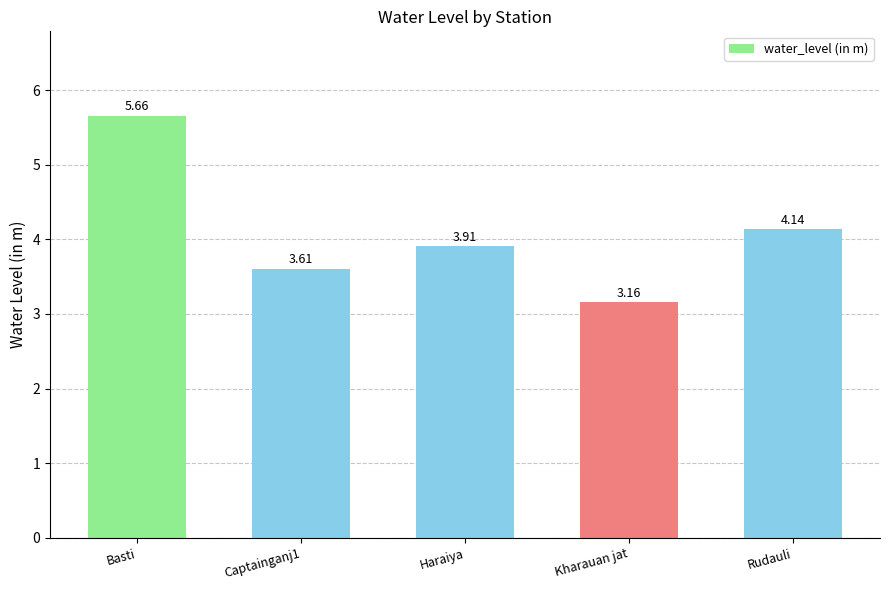

What is the difference between the maximum and minimum values?

2.5